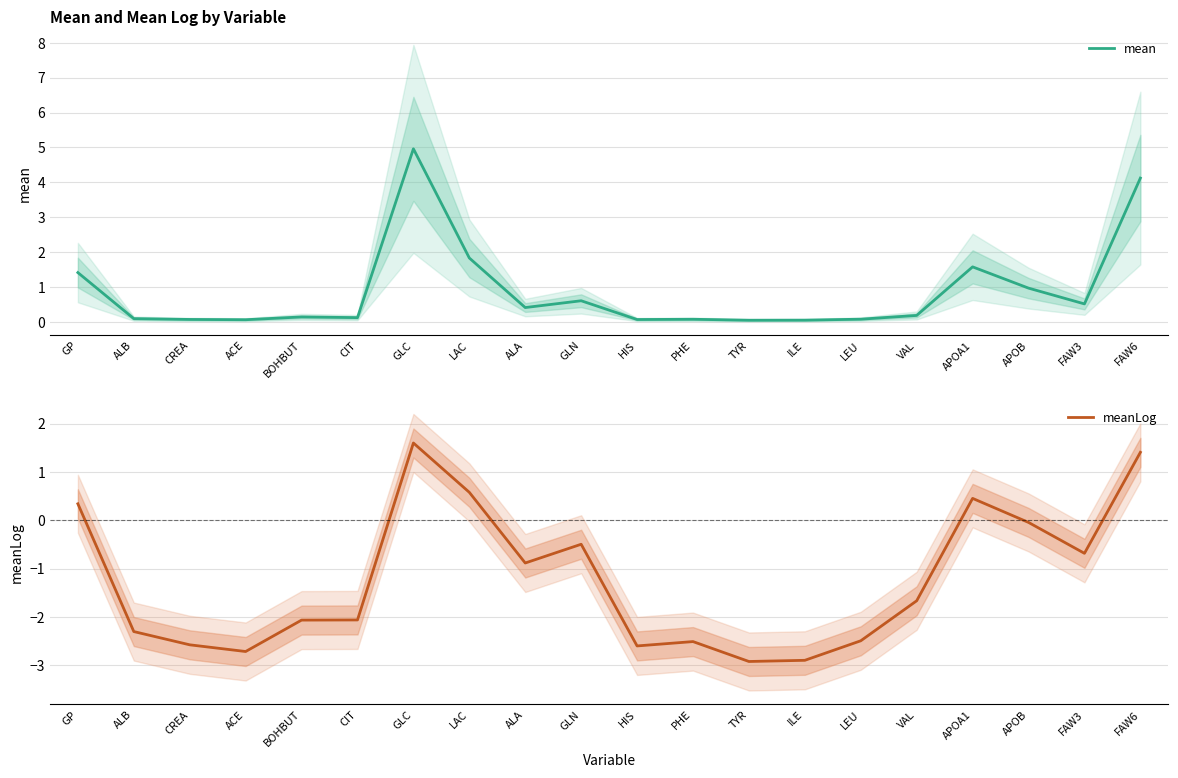

How many interior local peaks does the mean series have?

5